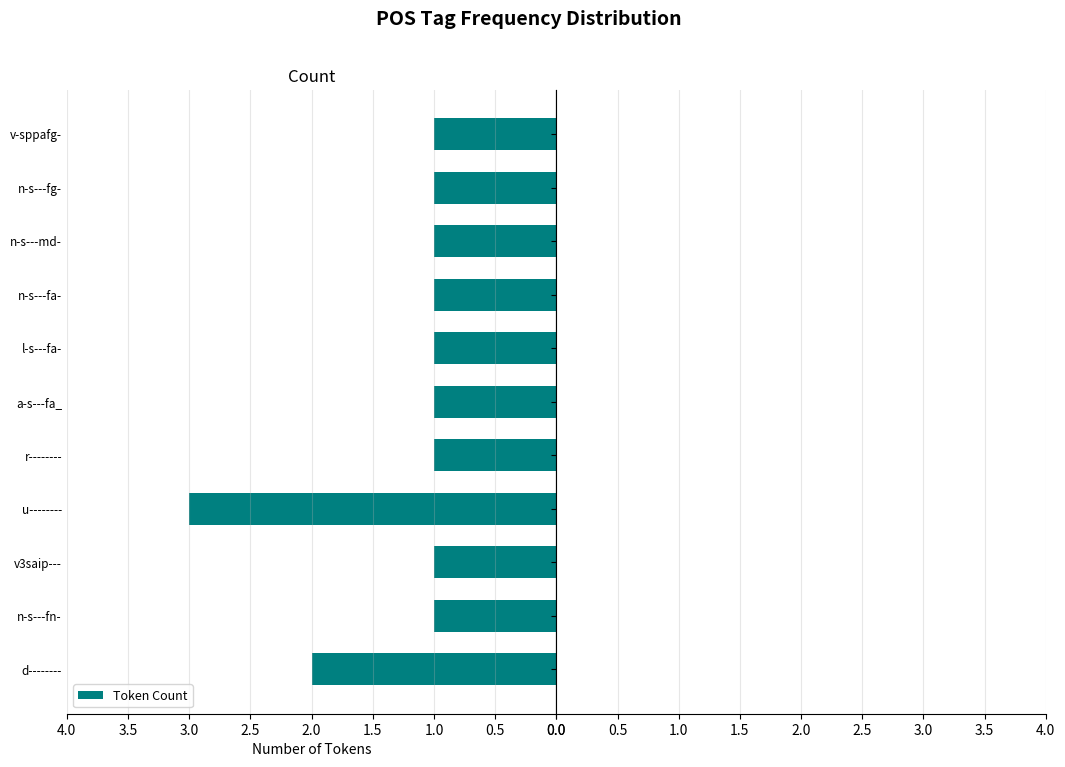

Approximately how many times larger is the value at d-------- compared to n-s---fa-?

2.0